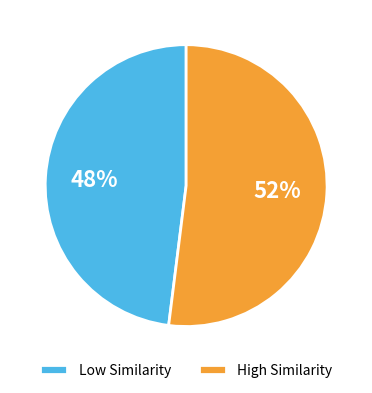

What is the smallest slice in the pie chart?

Low Similarity